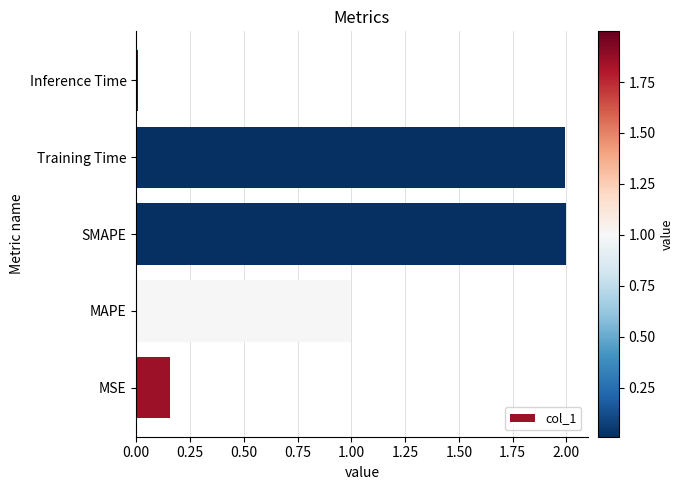

Are the bars horizontal?

Yes